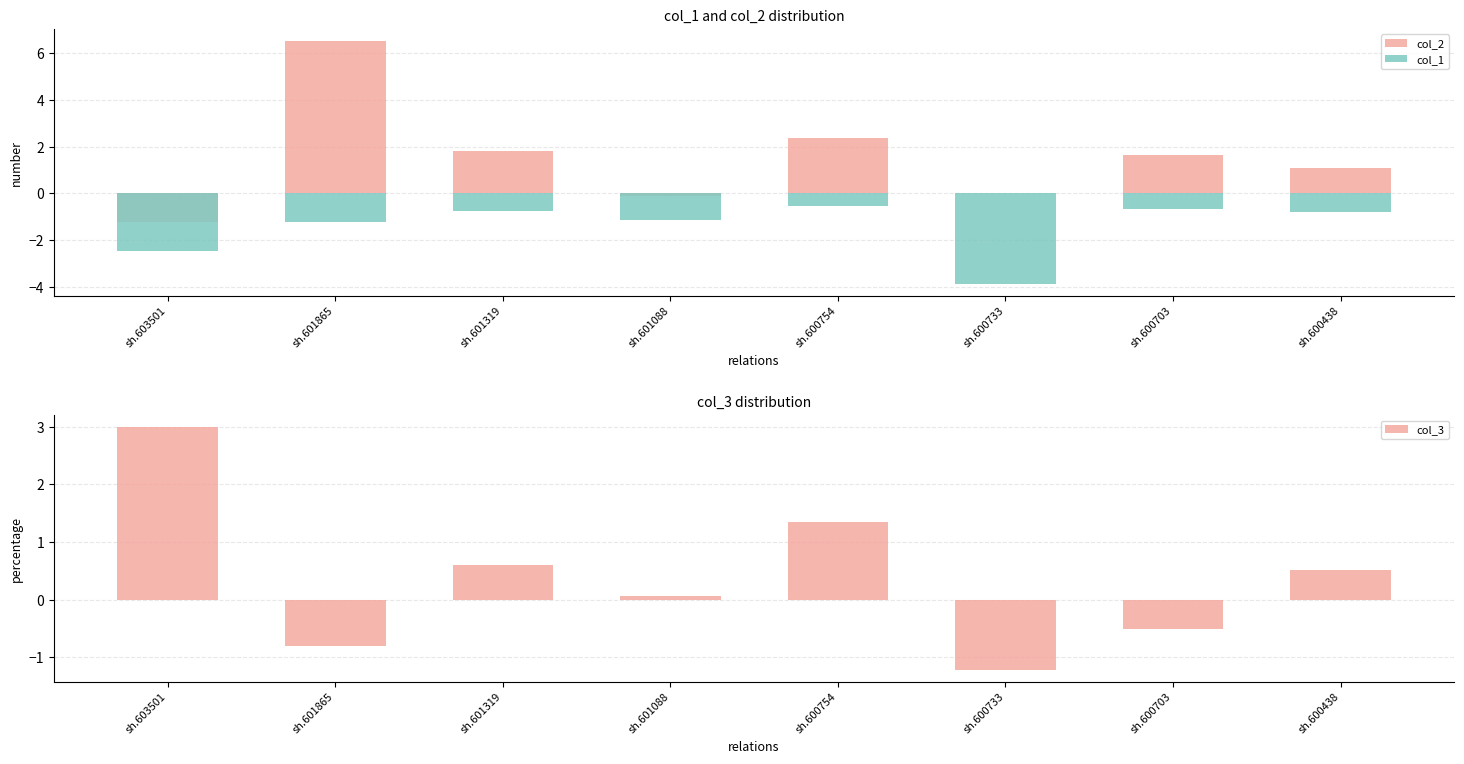

Reading right to left, what are all the values shown in this chart?

col_2: 1.1	1.7	0.0	2.4	-0.1	1.8	6.5	-1.2
col_1: -0.8	-0.7	-3.8	-0.5	-1.2	-0.7	-1.2	-2.5
col_3: 0.5	-0.5	-1.2	1.4	0.1	0.6	-0.8	3.0